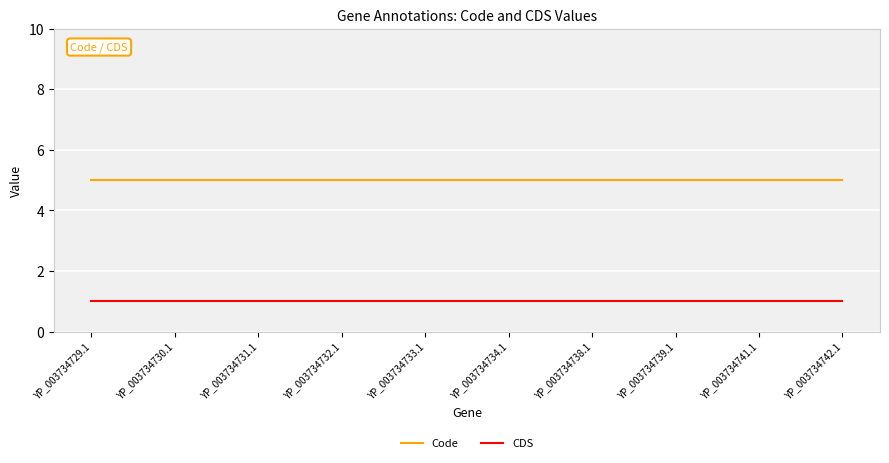

The value of CDS at YP_003734738.1 is 0. True or false?

False